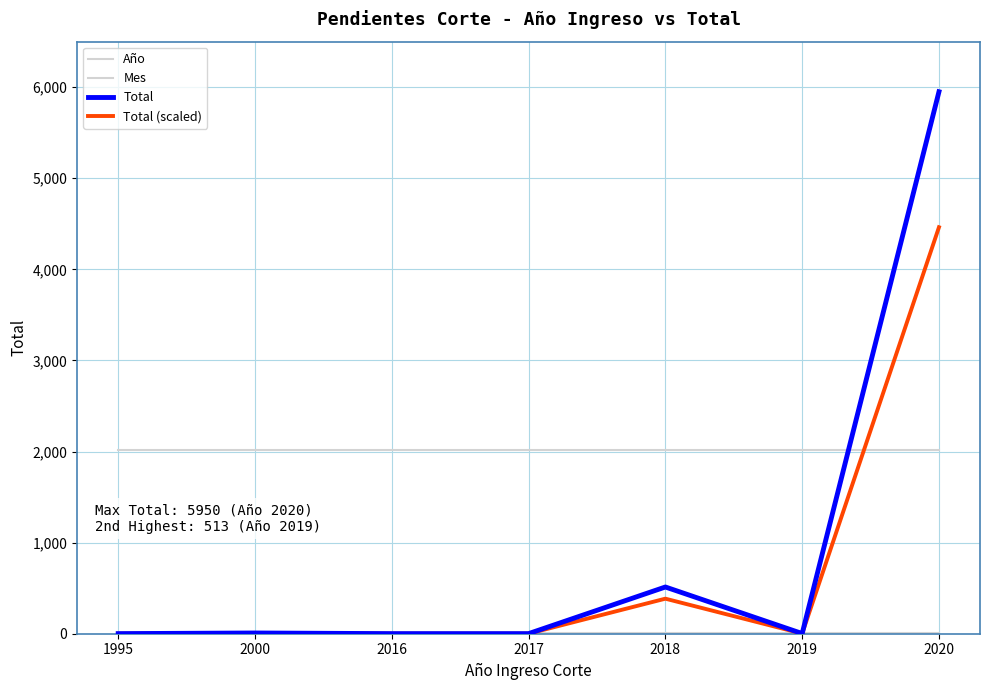

List the series in order of their peak value, lowest first.

Mes, Año, Total (scaled), Total